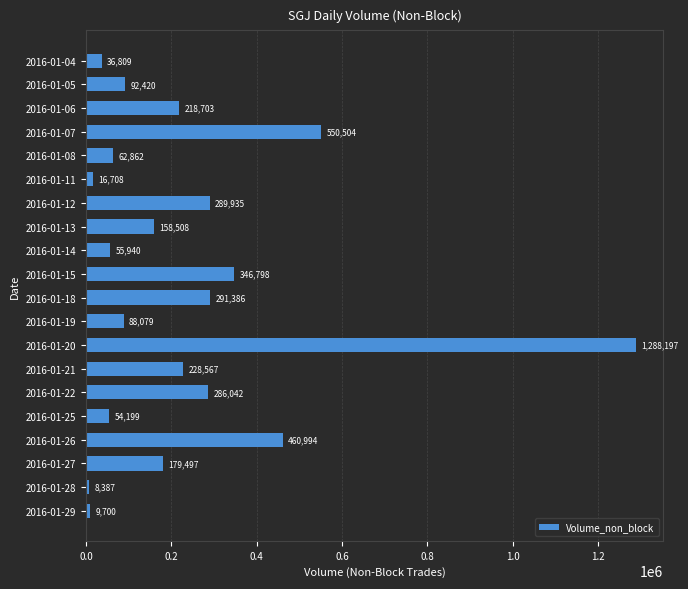

What is the smallest value displayed?

8387